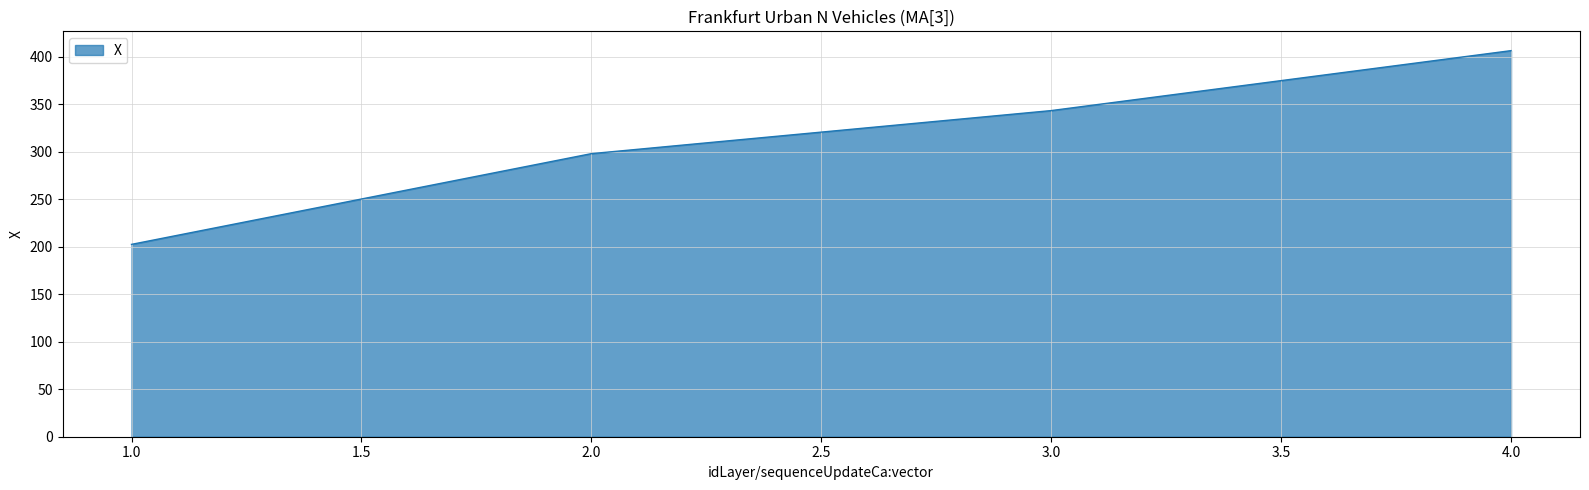

How many lines are shown in the chart?

1